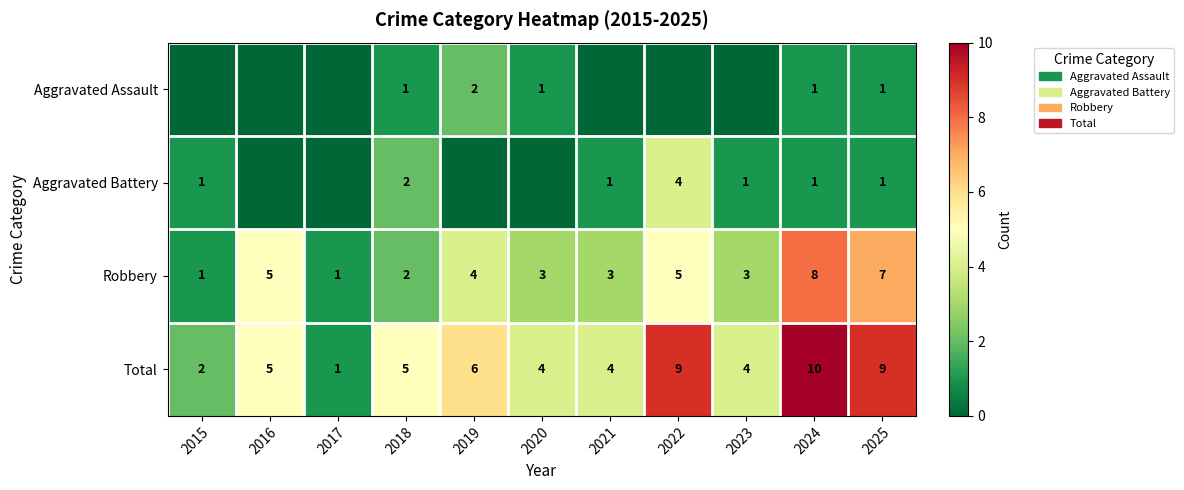

At which label does Robbery reach its peak?

2024